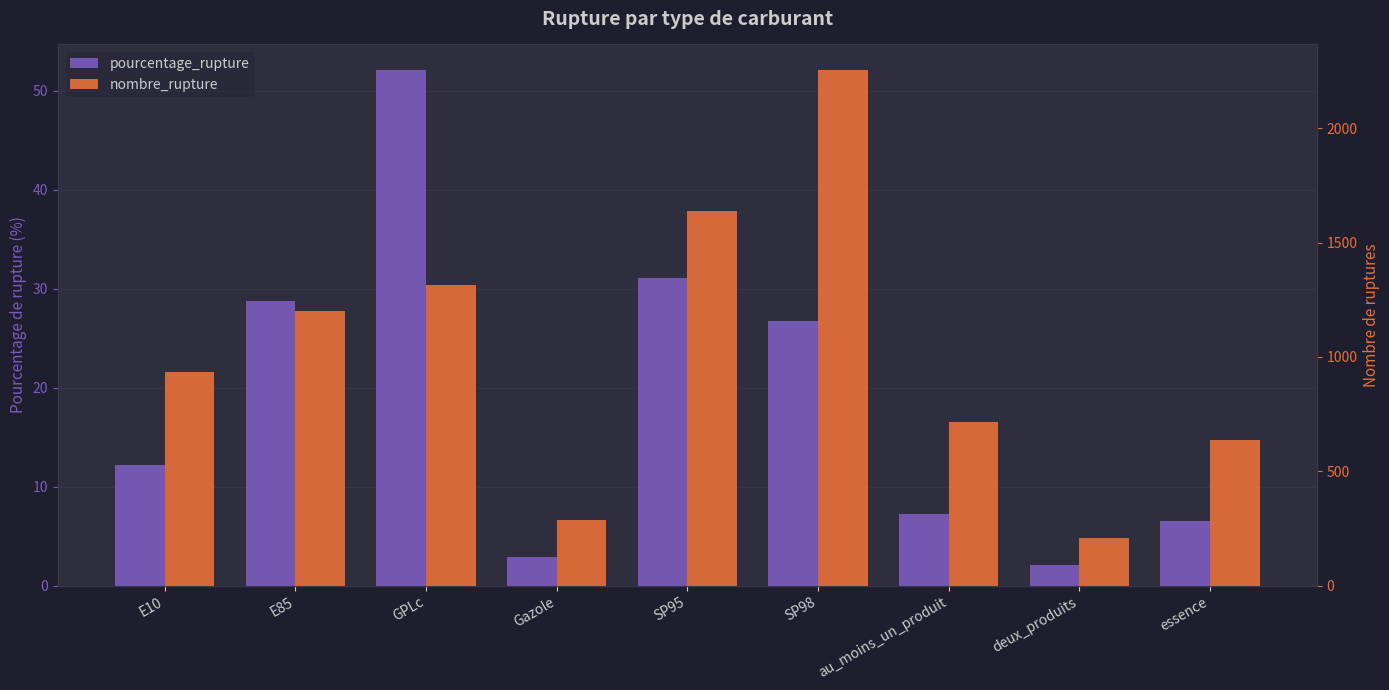

The pourcentage_rupture series shows 0.8 at Gazole. True or false?

False